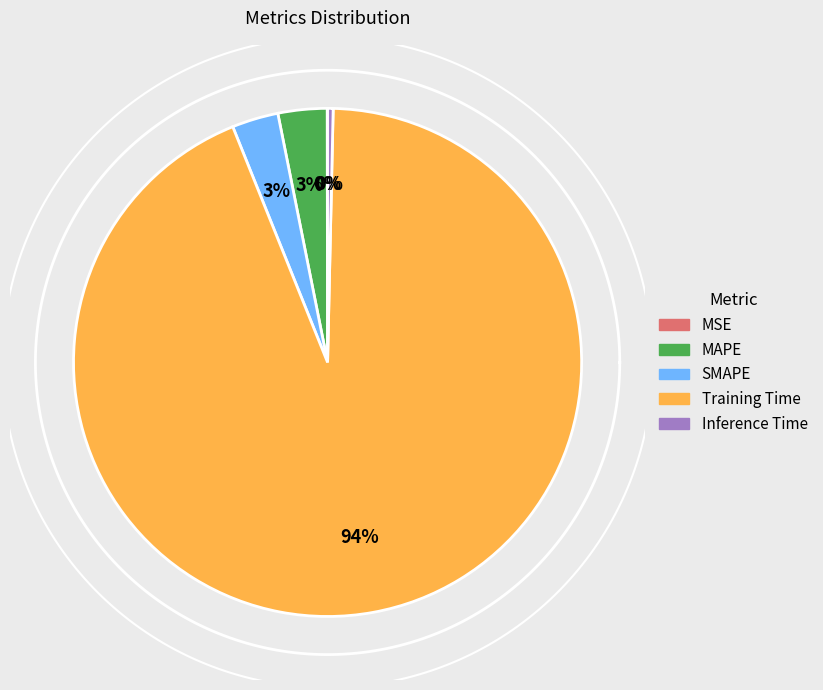

Is the sum of MAPE and MSE greater than half?

No